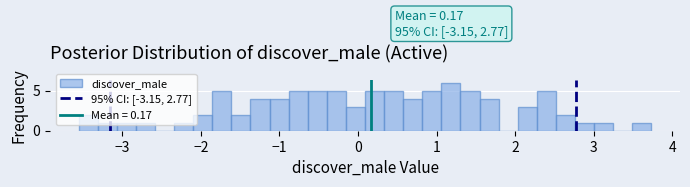

Read against the x-axis, roughly where is the centre of the tallest bar?

1.2